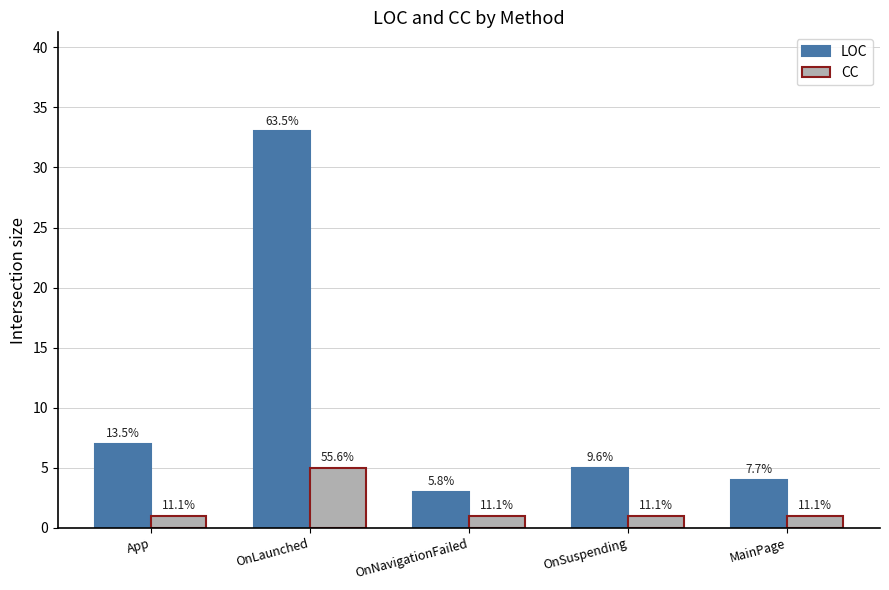

Is it true that CC equals 2 at OnSuspending?

False